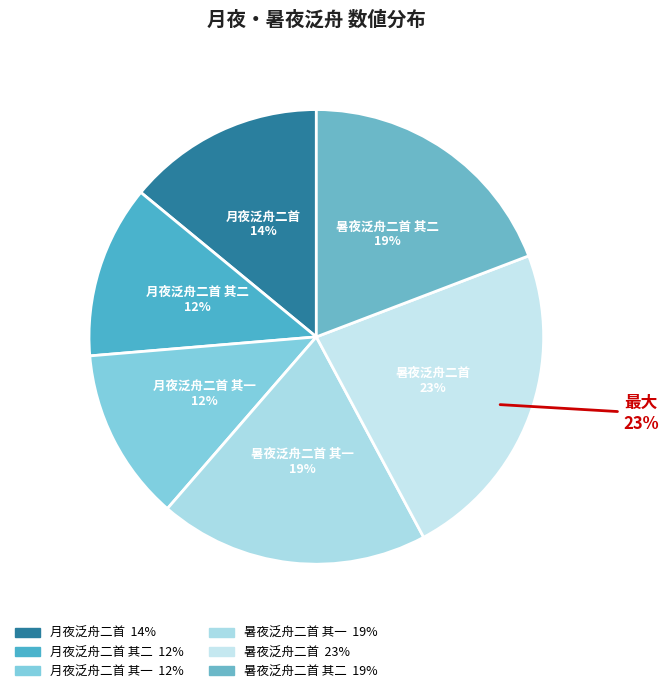

What percentage is the 月夜泛舟二首 其二 slice, to the nearest percent?

12%